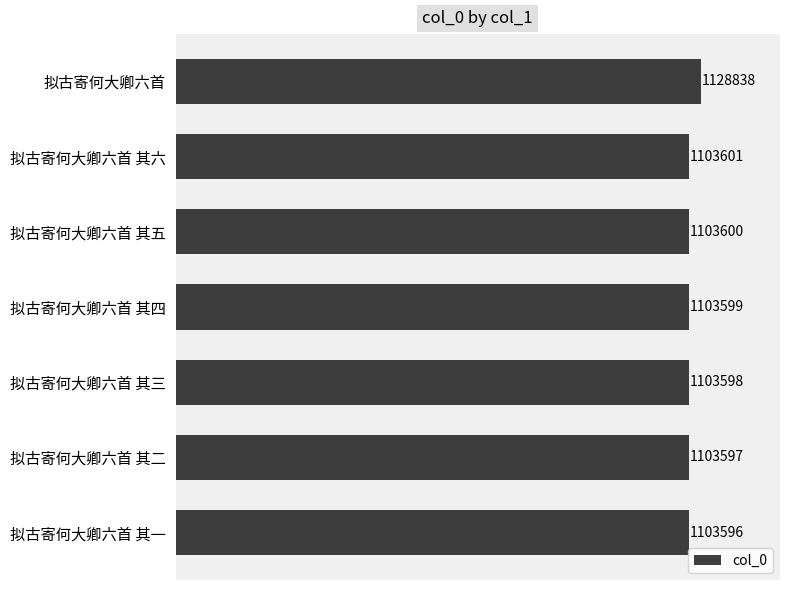

What is the minimum value shown in the chart?

1103596